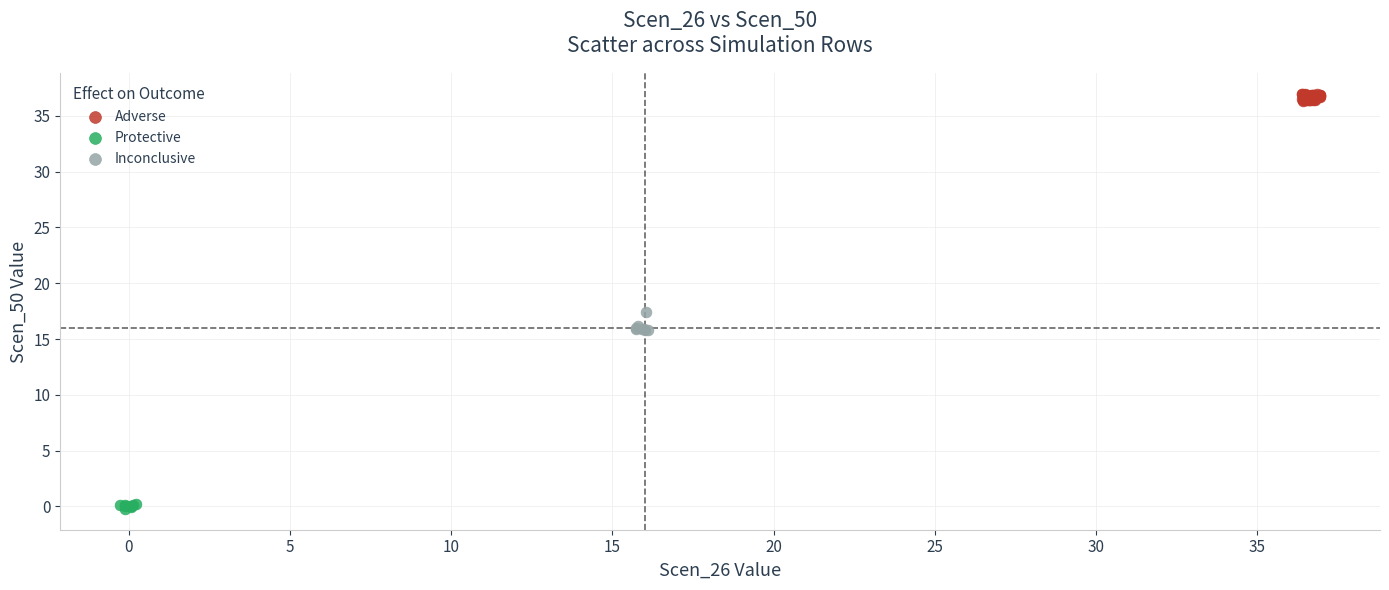

Which series contains the highest Y value?

Adverse